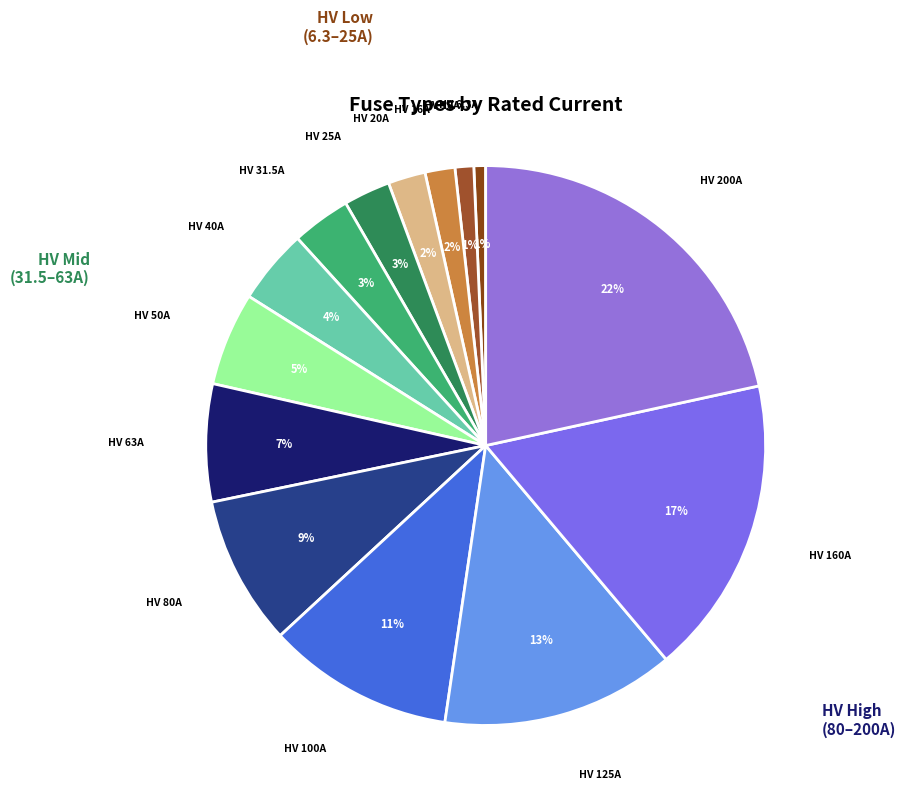

To the nearest percent, what is the average slice percentage?

7%